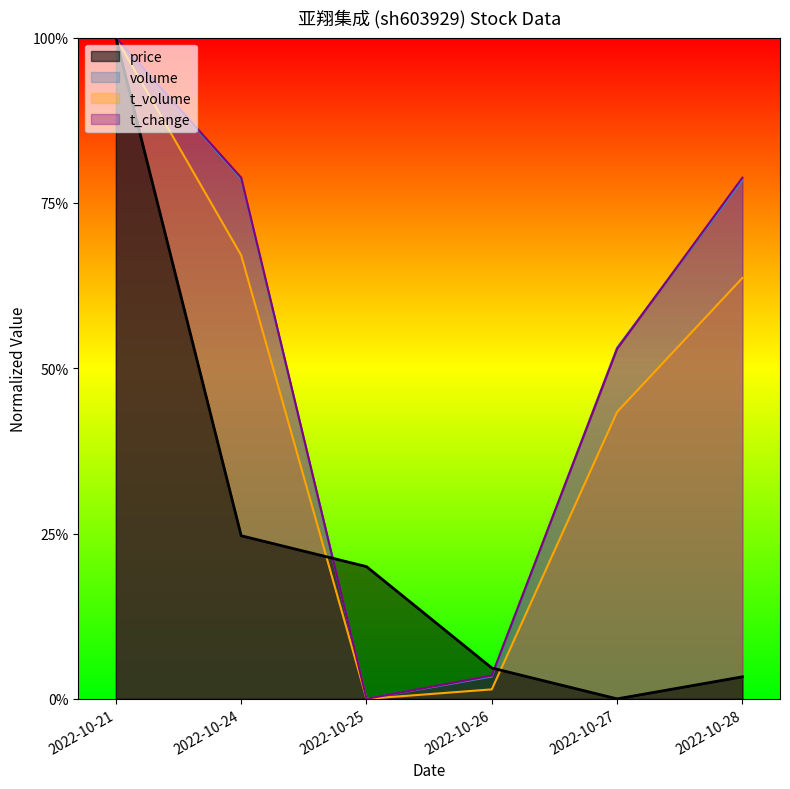

Reading left to right, transcribe all the data shown in this chart.

price: 2022-10-21=1.0	2022-10-24=0.2	2022-10-25=0.2	2022-10-26=0.0	2022-10-27=0.0	2022-10-28=0.0
volume: 2022-10-21=1.0	2022-10-24=0.8	2022-10-25=0.0	2022-10-26=0.0	2022-10-27=0.5	2022-10-28=0.8
t_volume: 2022-10-21=1.0	2022-10-24=0.7	2022-10-25=0.0	2022-10-26=0.0	2022-10-27=0.4	2022-10-28=0.6
t_change: 2022-10-21=1.0	2022-10-24=0.8	2022-10-25=0.0	2022-10-26=0.0	2022-10-27=0.5	2022-10-28=0.8